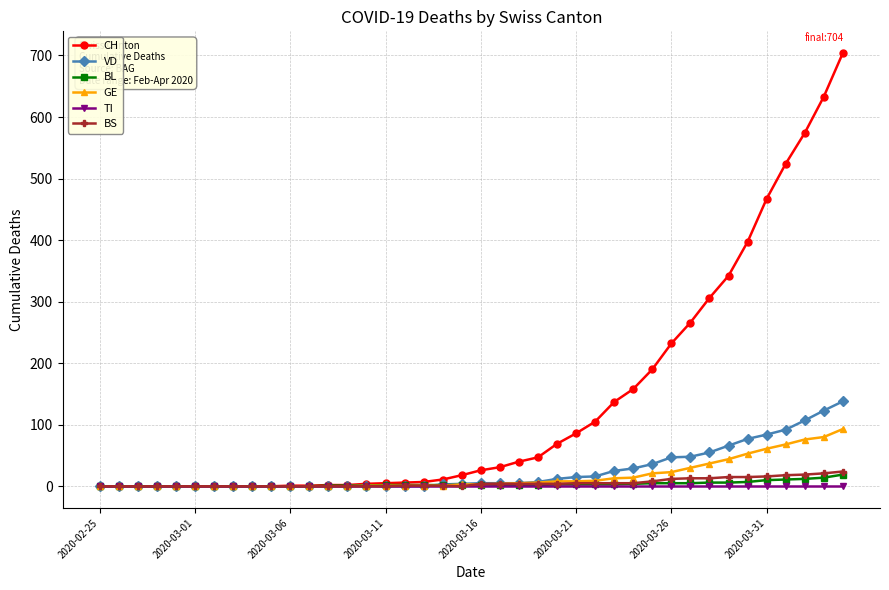

What is the greatest value displayed?

704